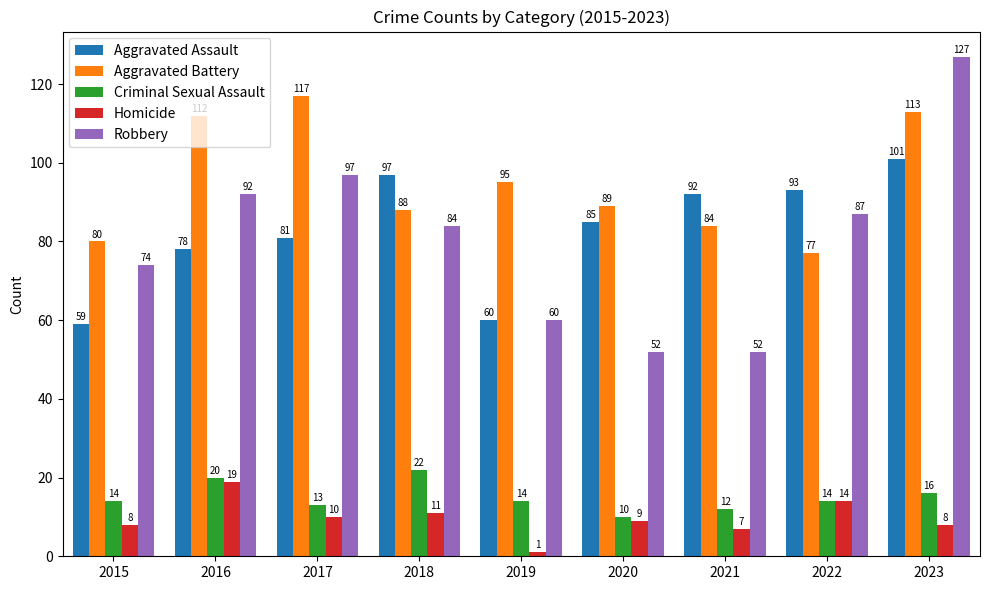

Between 2021 and 2022, which series saw the biggest shift?

Robbery